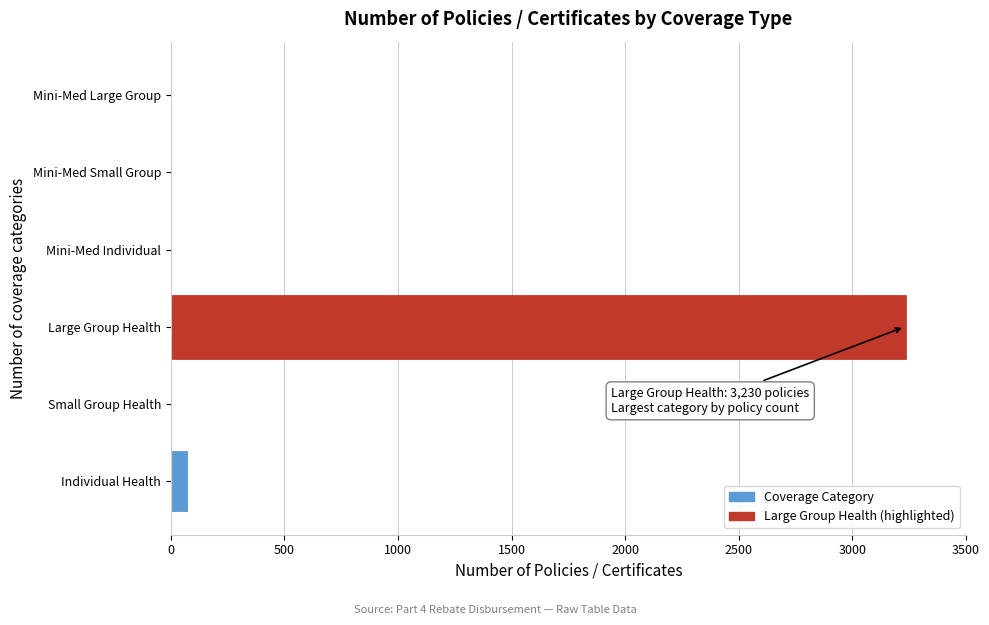

Reading top to bottom, extract all data points from this chart.

Mini-Med Large Group=0	Mini-Med Small Group=0	Mini-Med Individual=0	Large Group Health=3230	Small Group Health=0	Individual Health=74